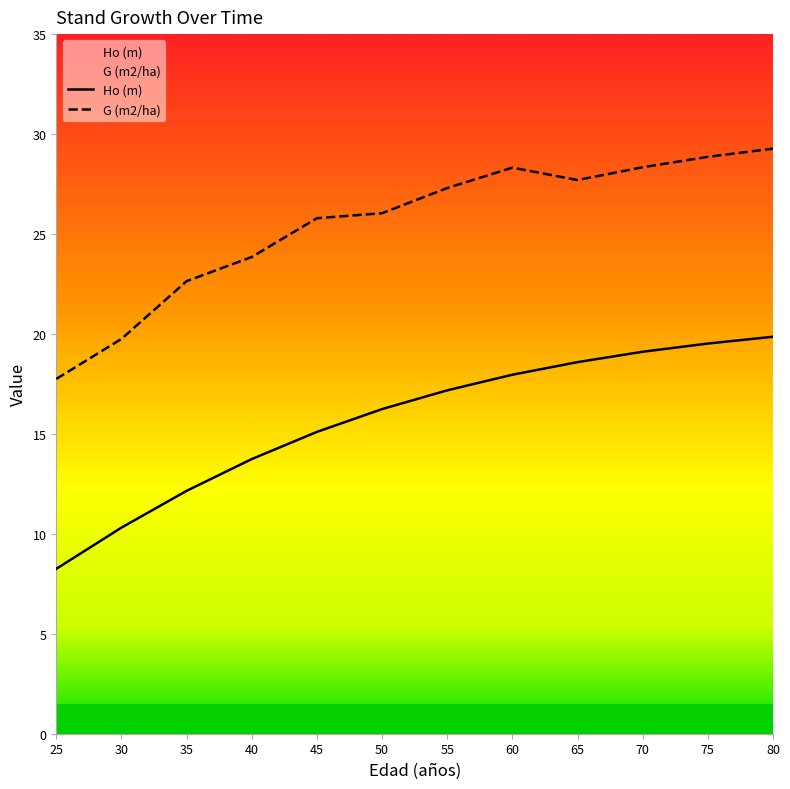

Reading left to right, extract all data points from this chart.

Ho (m): 25=8.2	30=10.3	35=12.2	40=13.7	45=15.1	50=16.2	55=17.2	60=18.0	65=18.6	70=19.1	75=19.5	80=19.9
G (m2/ha): 25=17.8	30=19.8	35=22.6	40=23.9	45=25.8	50=26.0	55=27.3	60=28.3	65=27.7	70=28.3	75=28.9	80=29.3